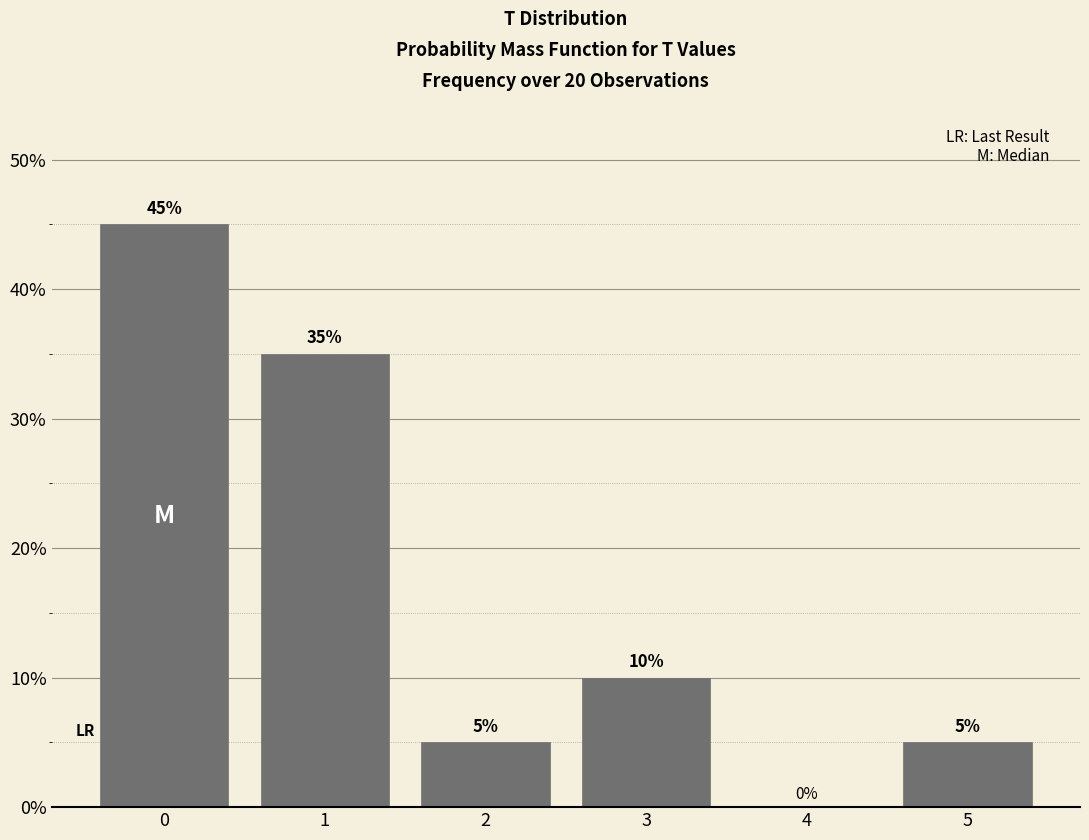

Reading left to right, list all the values displayed in this chart.

0=45	1=35	2=5	3=10	4=0	5=5